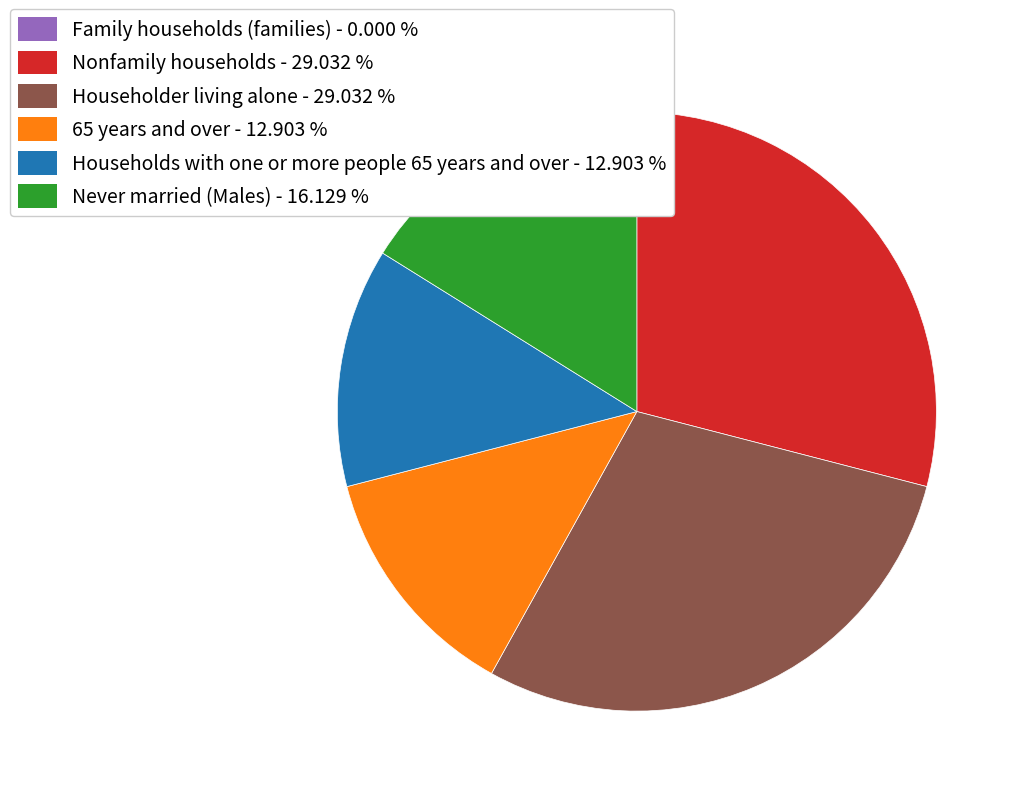

True or false: Never married (Males) accounts for 16% of the total.

True